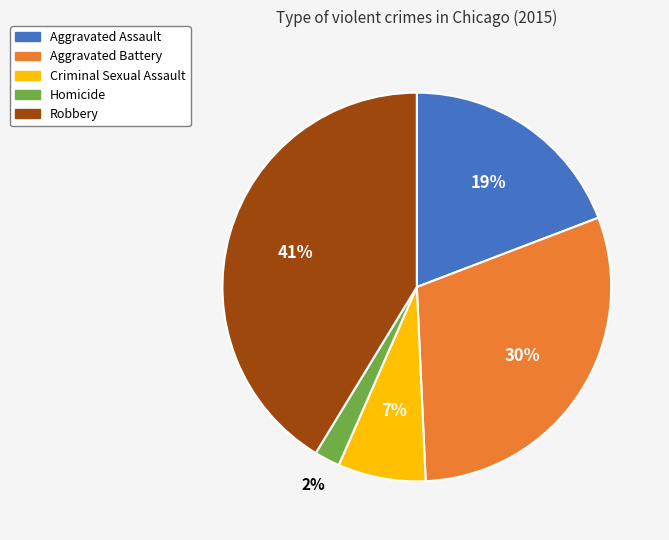

To the nearest percent, what is the combined percentage of Robbery and Homicide?

43%